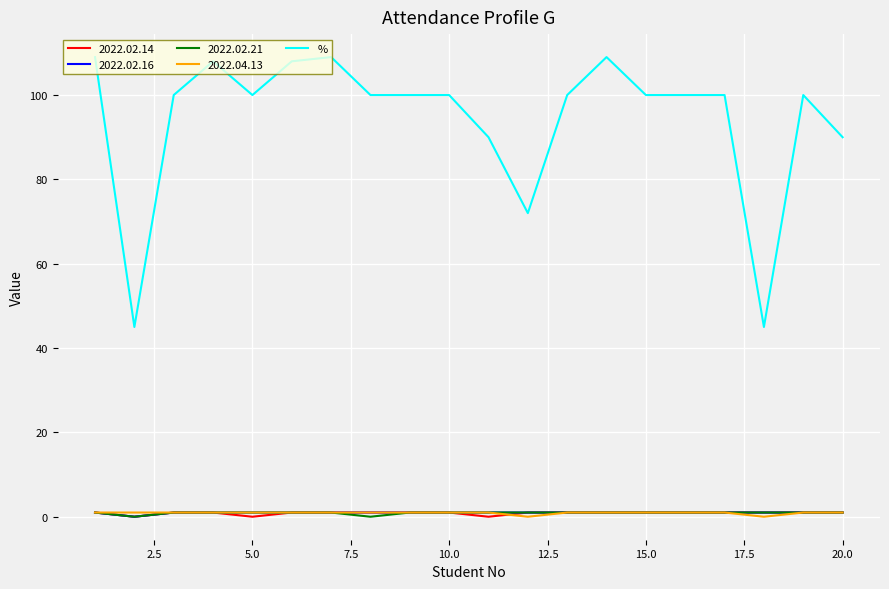

How many categories are shown in the chart?

20